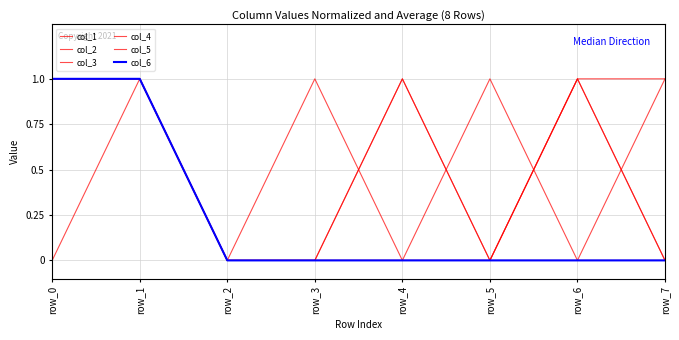

The value of col_5 at row_2 is 1. True or false?

False